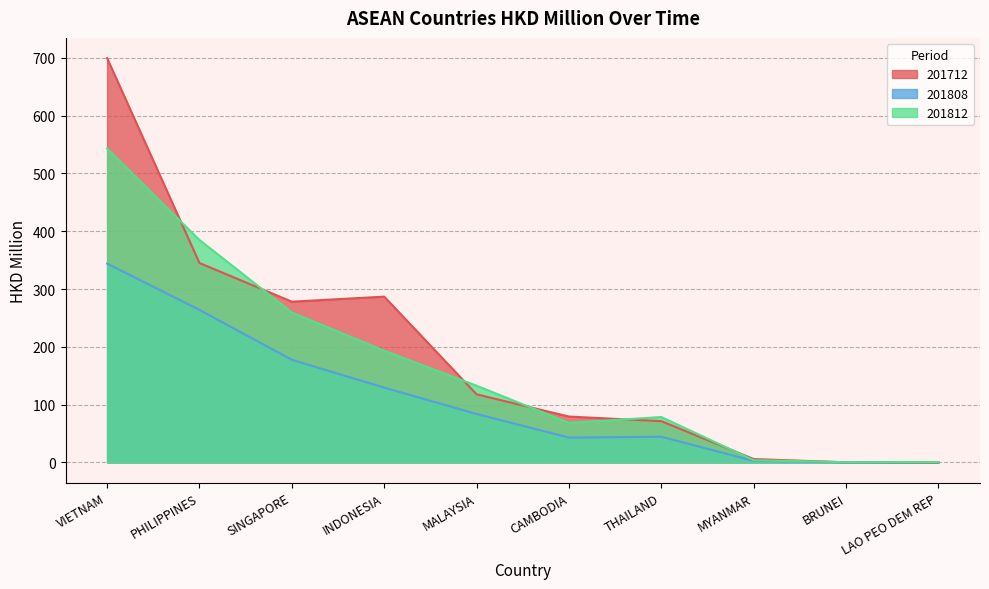

What value does the 201812 series have at SINGAPORE?

259.5